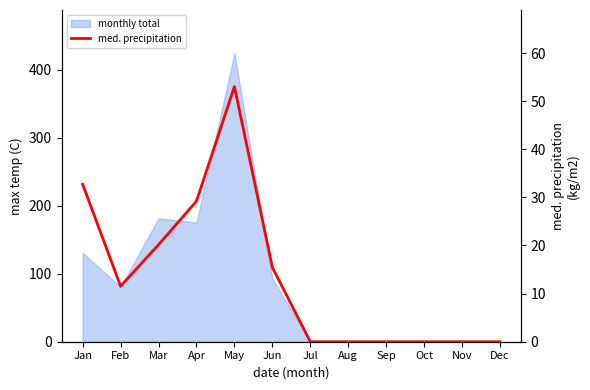

What is the change in value from Jan to Mar?

-12.5